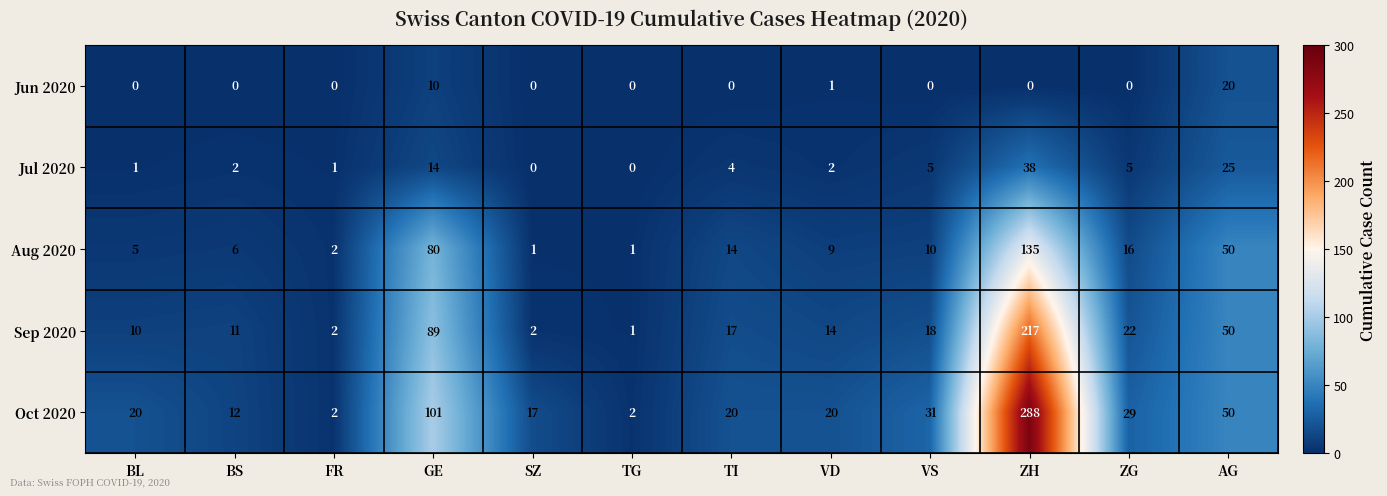

How many values in the Oct 2020 series are below 20?

4